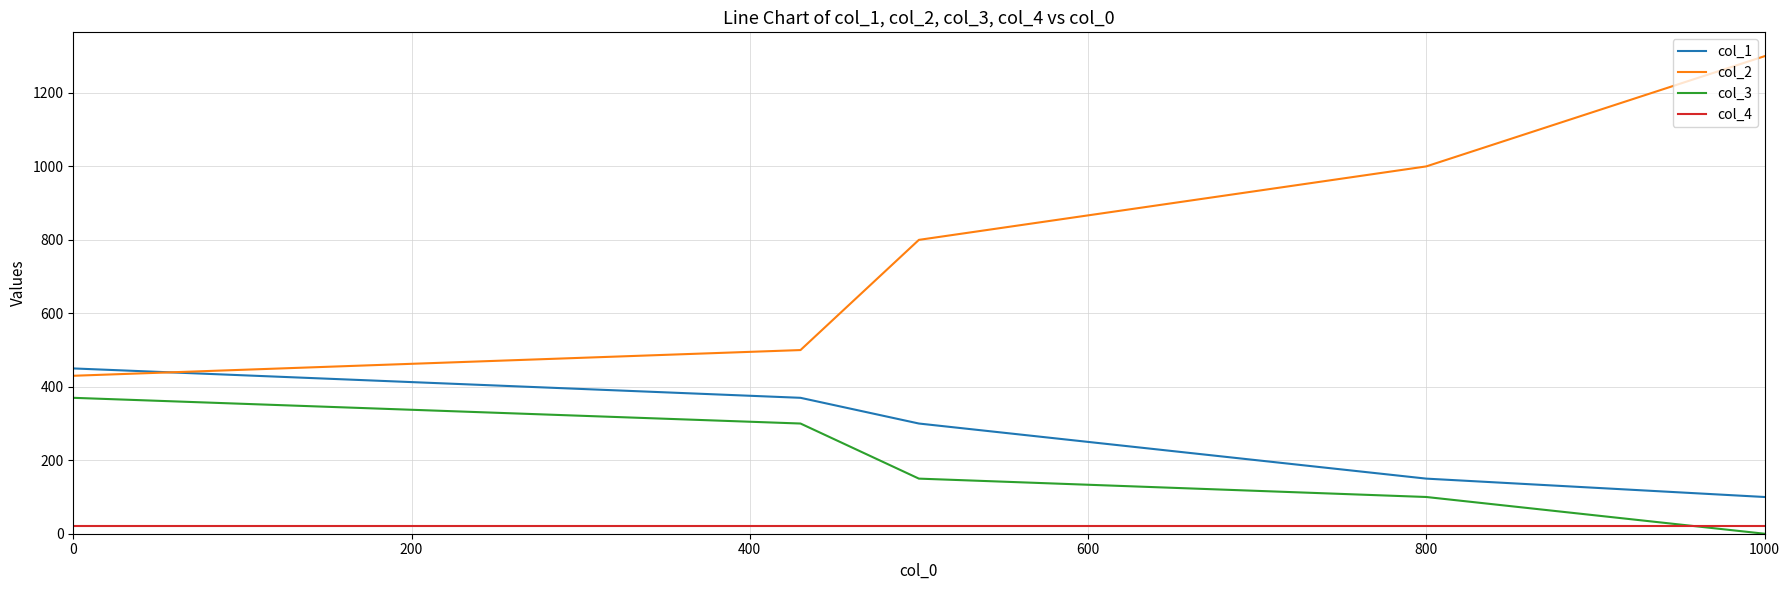

Which series has the largest range (max minus min)?

col_2